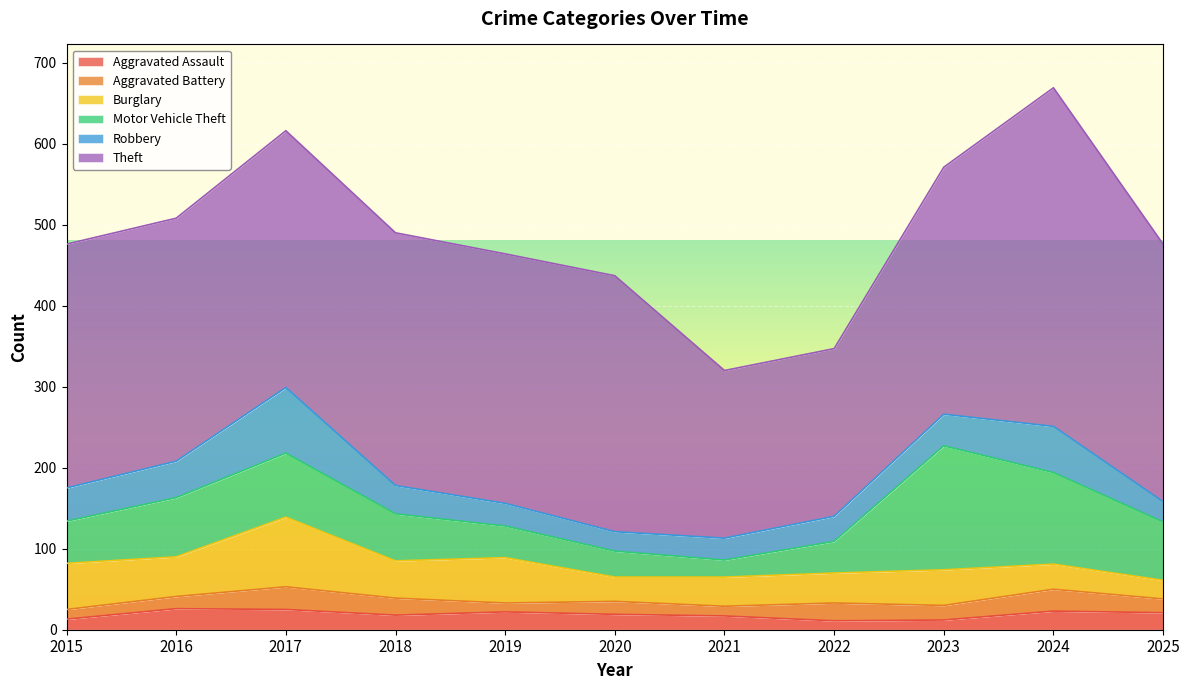

Reading right to left, what are all the values shown in this chart?

Aggravated Assault: 21	23	12	11	17	19	22	18	25	26	13
Aggravated Battery: 17	27	18	22	12	16	11	21	28	15	12
Burglary: 23	31	44	37	36	30	56	46	86	49	57
Motor Vehicle Theft: 72	113	153	39	21	32	39	58	79	73	52
Robbery: 25	57	39	31	27	24	28	35	81	45	41
Theft: 318	418	305	207	207	316	308	312	317	300	301